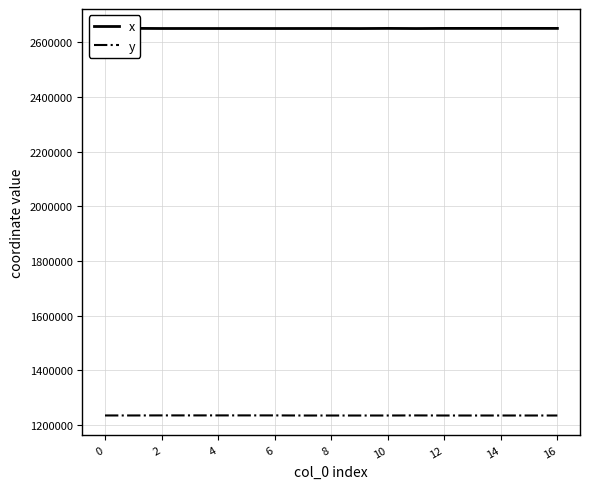

True or false: x and y cross at least once.

False